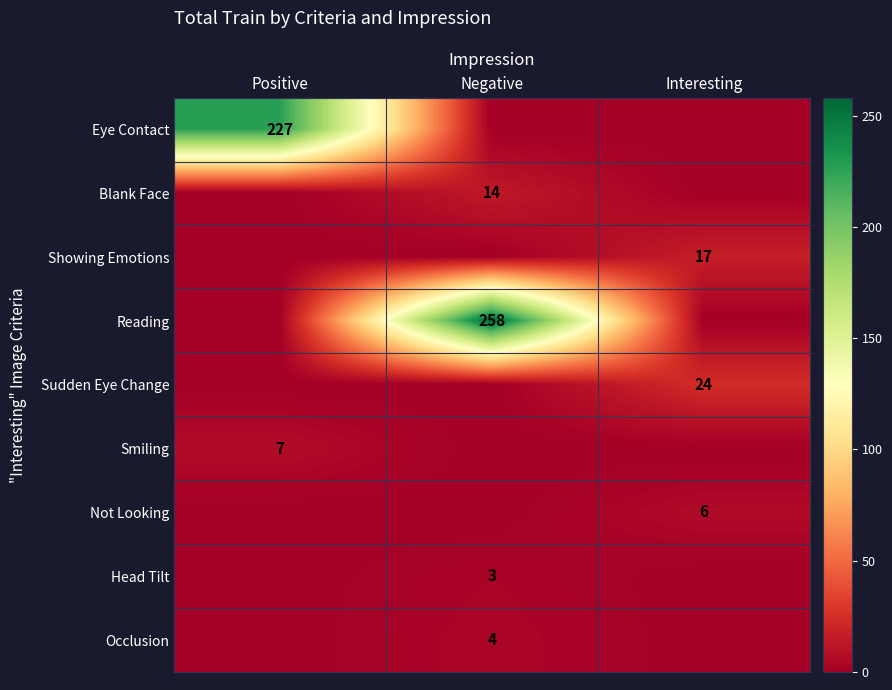

True or false: Head Tilt has a value of 5 at Negative.

False